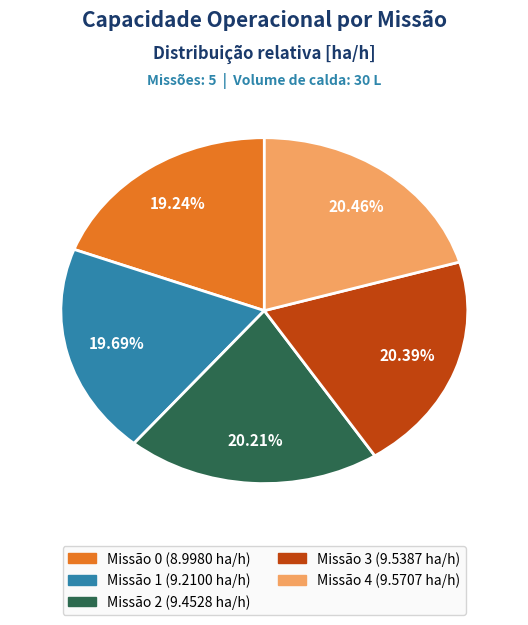

Does any single category account for the majority?

No